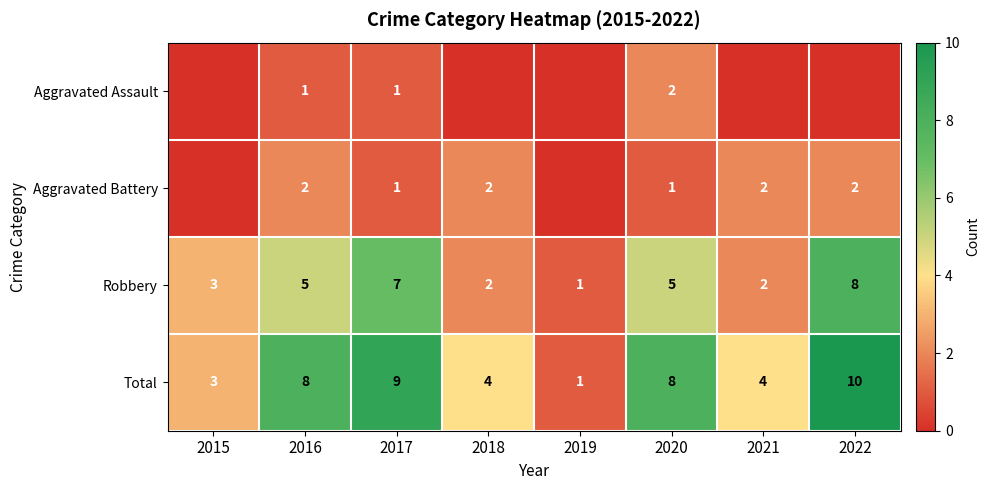

At how many categories does at least one series exceed 5?

4